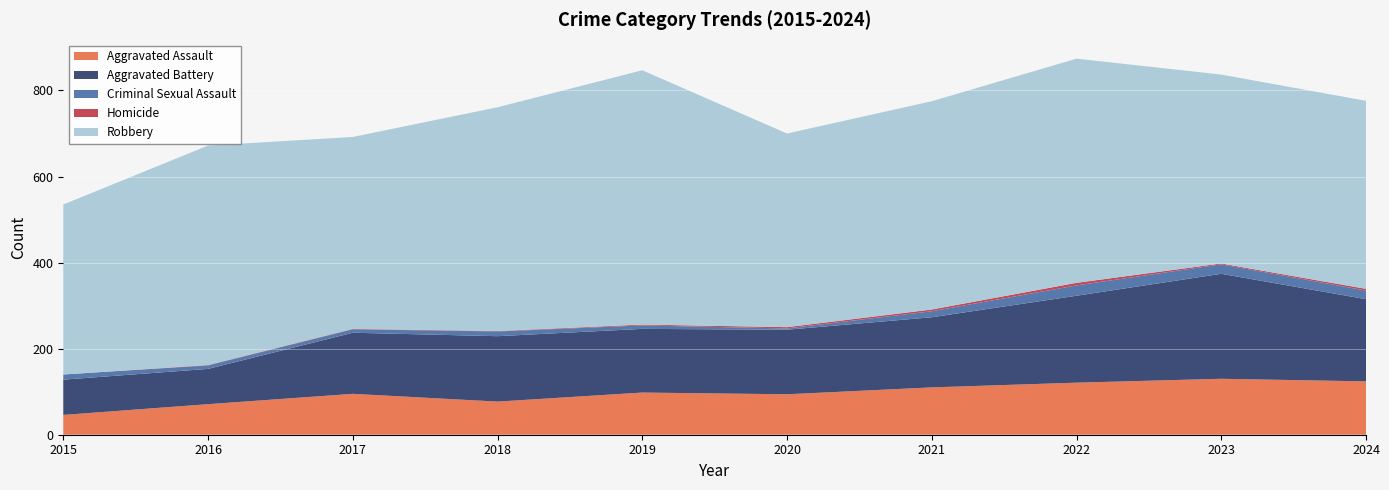

Reading left to right, what are all the values shown in this chart?

Aggravated Assault: 46	71	95	77	98	94	110	121	130	124
Aggravated Battery: 82	82	142	152	148	150	163	202	244	191
Criminal Sexual Assault: 12	8	8	11	8	3	14	24	22	20
Homicide: 0	1	1	1	2	3	4	6	2	4
Robbery: 395	510	446	520	591	450	484	521	439	437